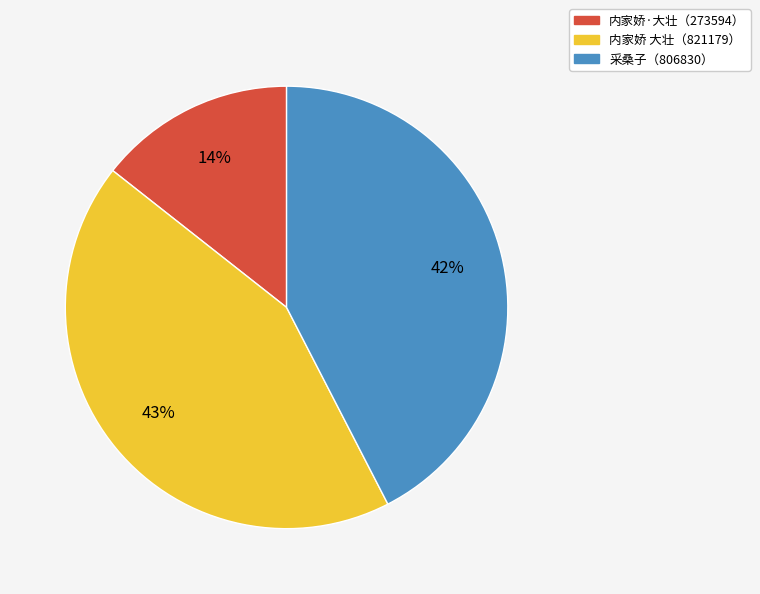

Is there a majority slice in this chart?

No